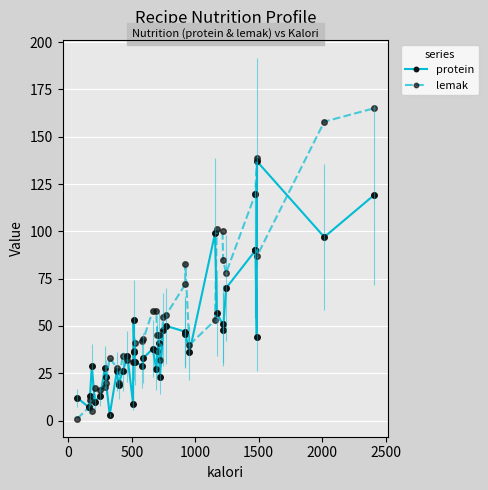

Where is the first local maximum for lemak?

500